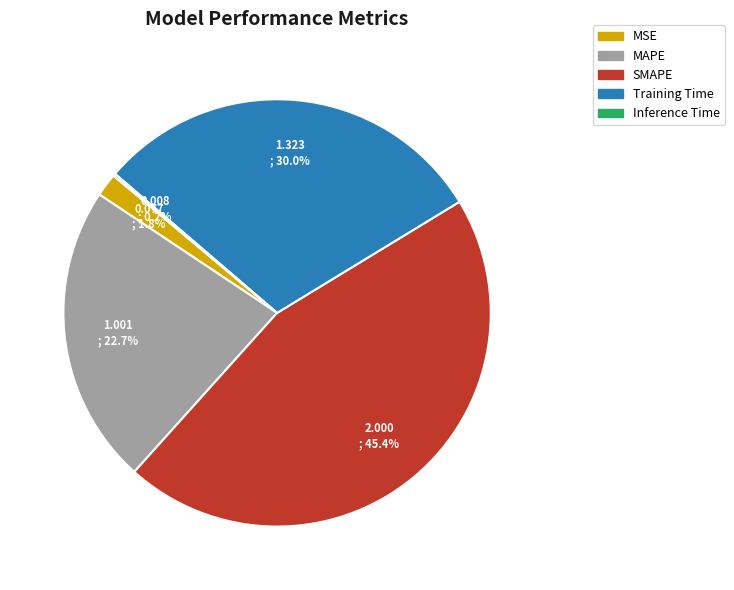

Which slice is the largest?

SMAPE